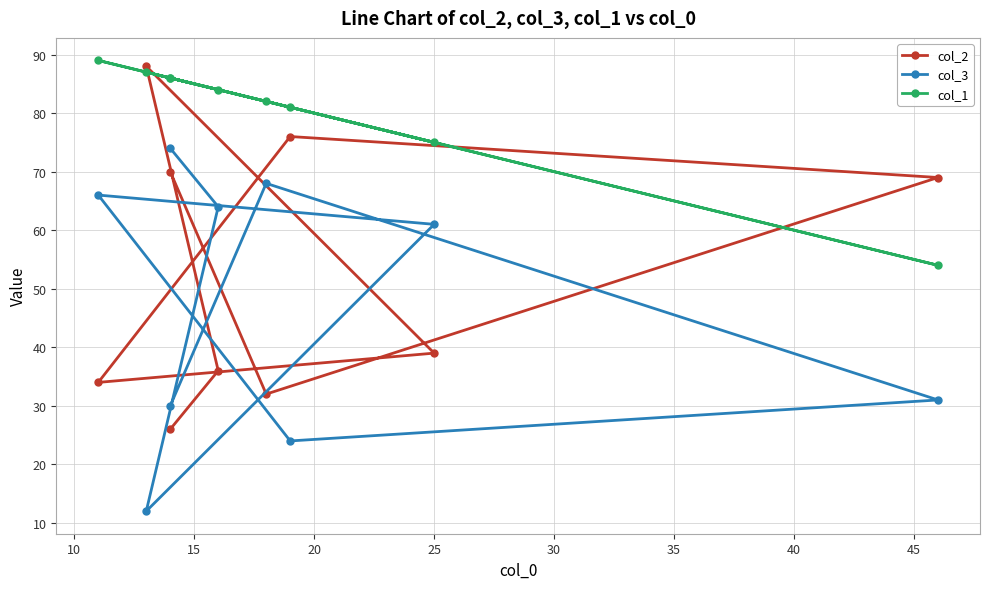

Which series has the largest range (max minus min)?

col_2